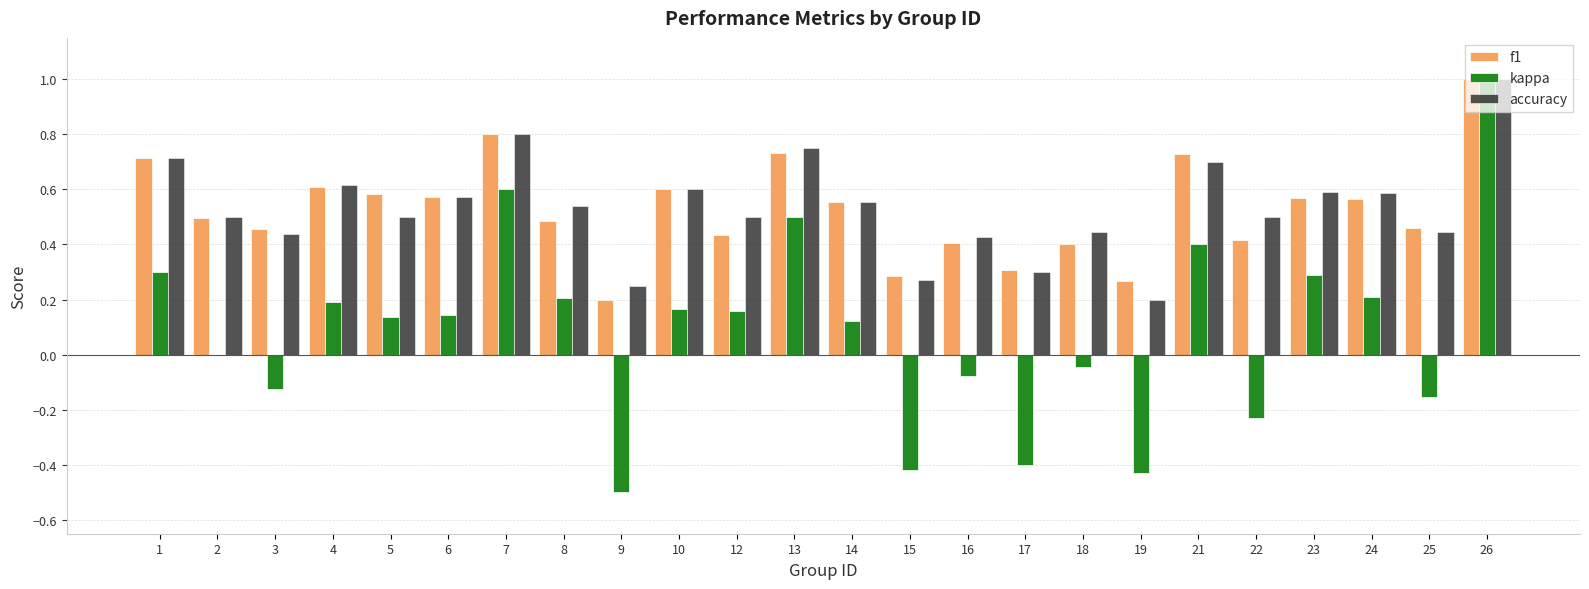

Is it true that f1 equals 0.4 at 12?

True